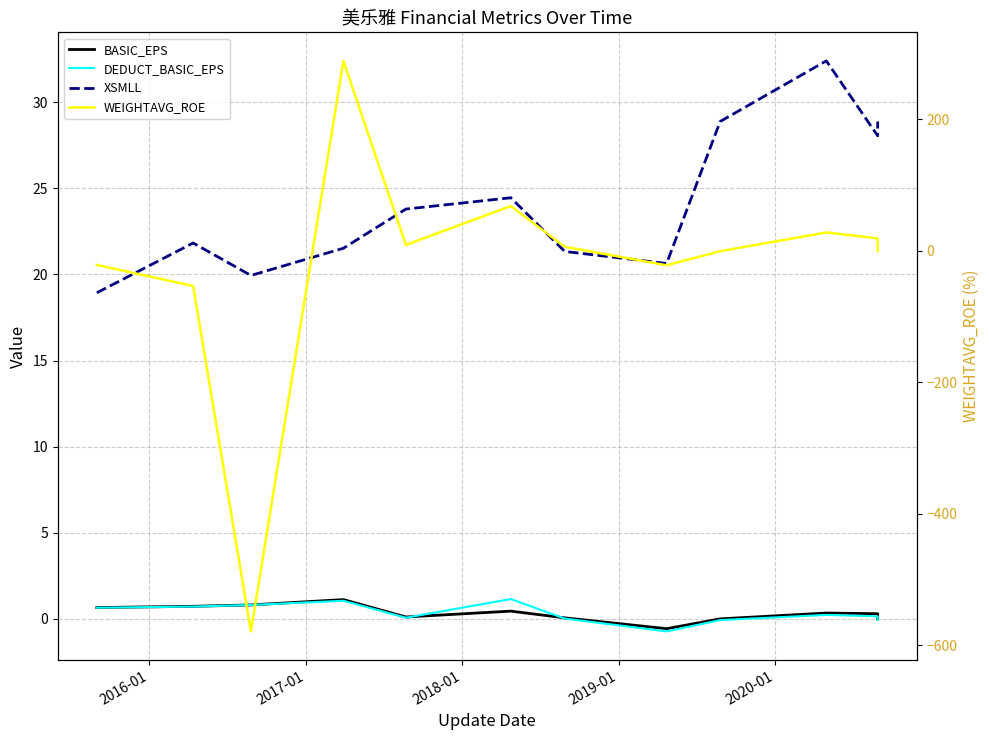

Which series has the largest total across all categories?

XSMLL